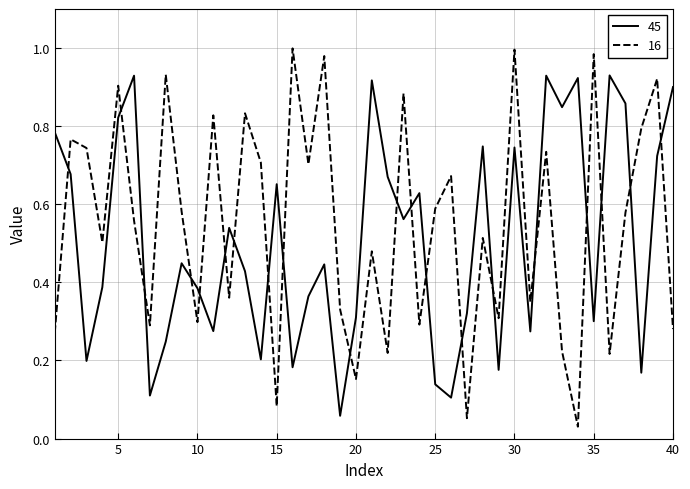

True or false: 16 and 45 intersect in this chart.

True